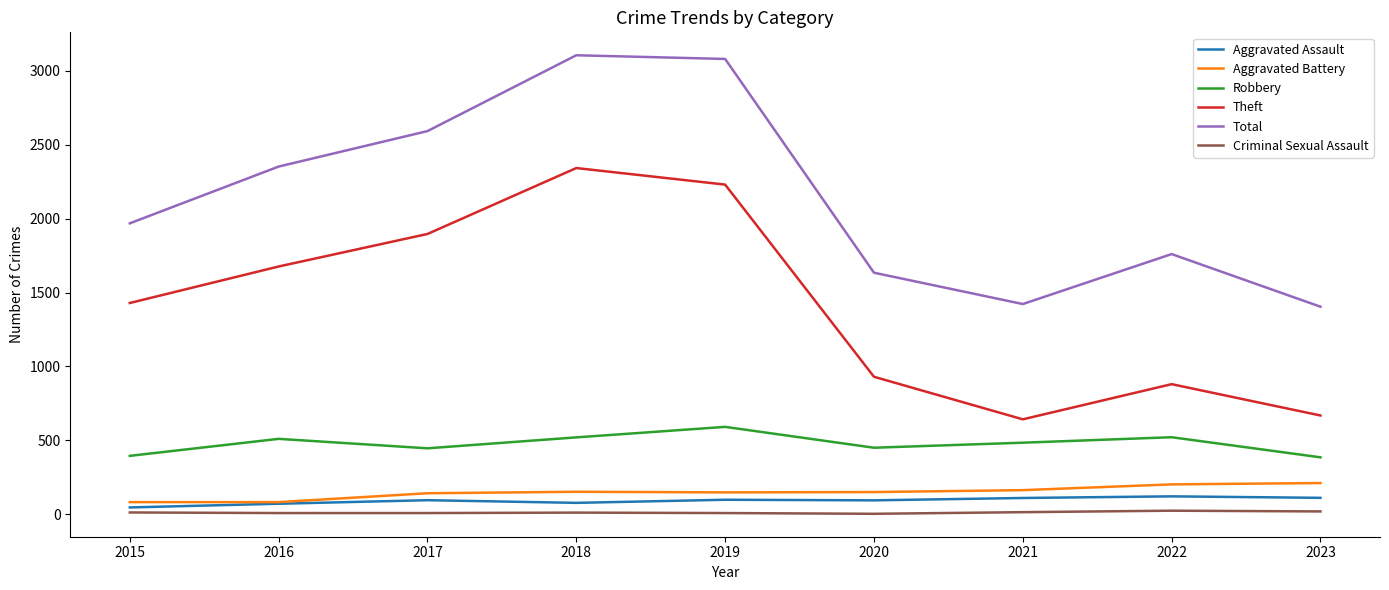

The Robbery series shows 510 at 2016. True or false?

True